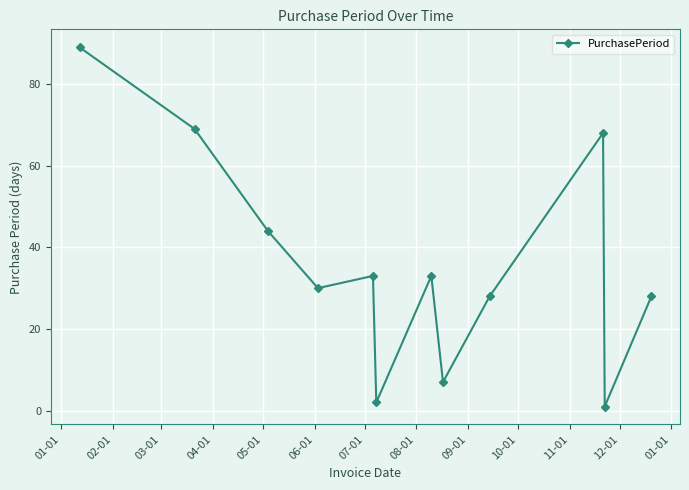

What is the sum of all values?

432